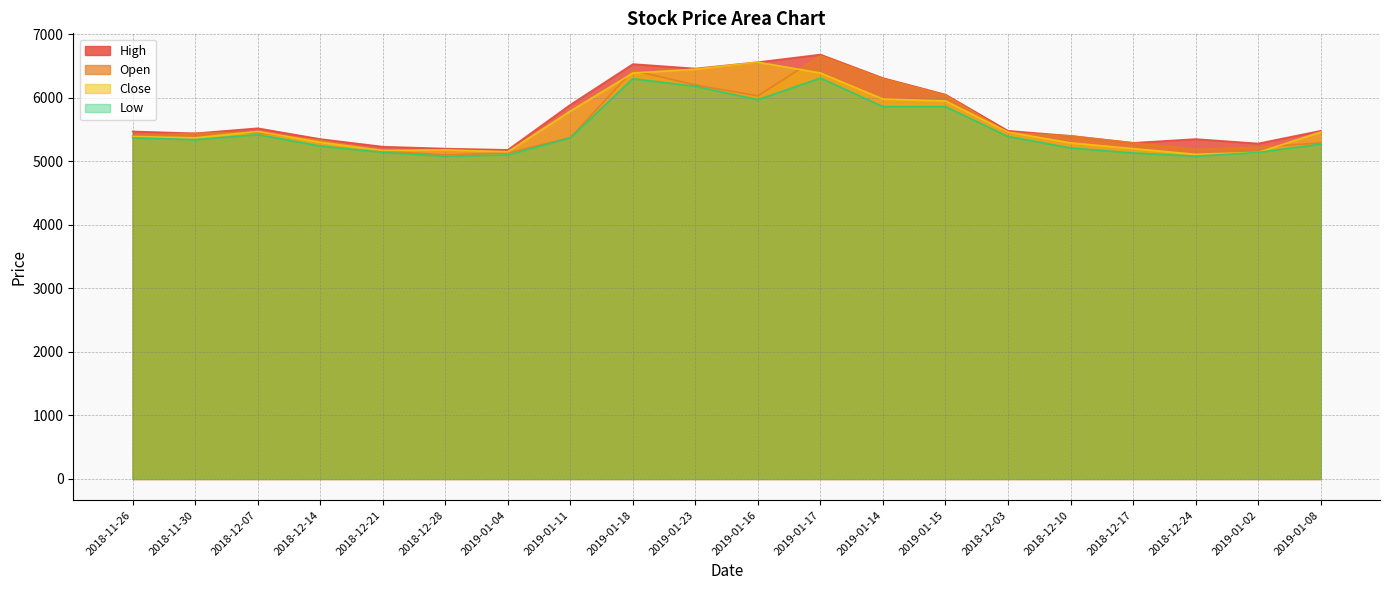

Does the chart display data point markers on the line(s)?

No